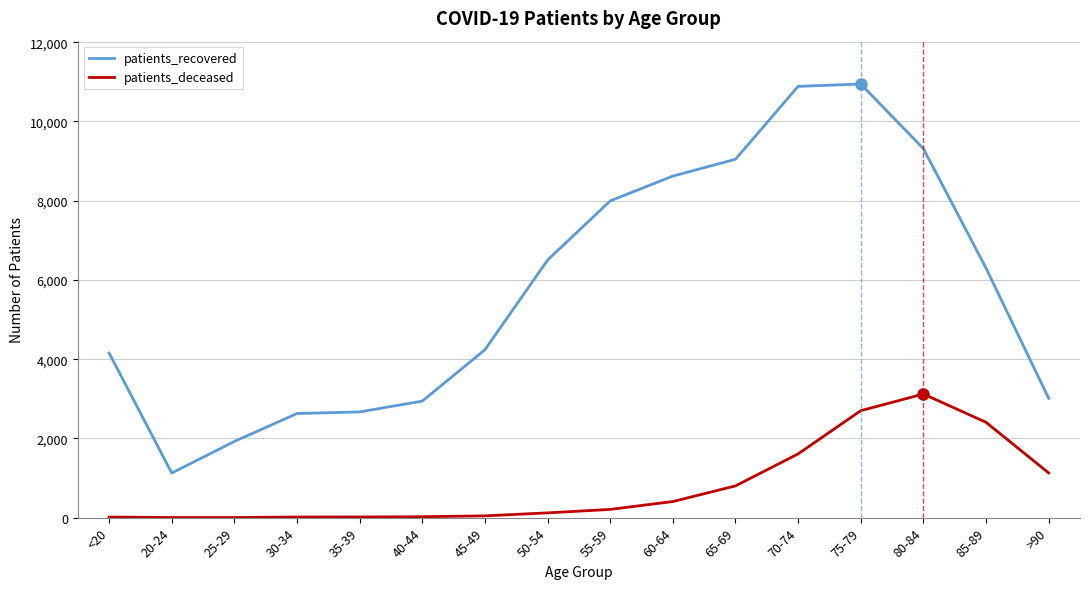

Which series has the largest total across all categories?

patients_recovered